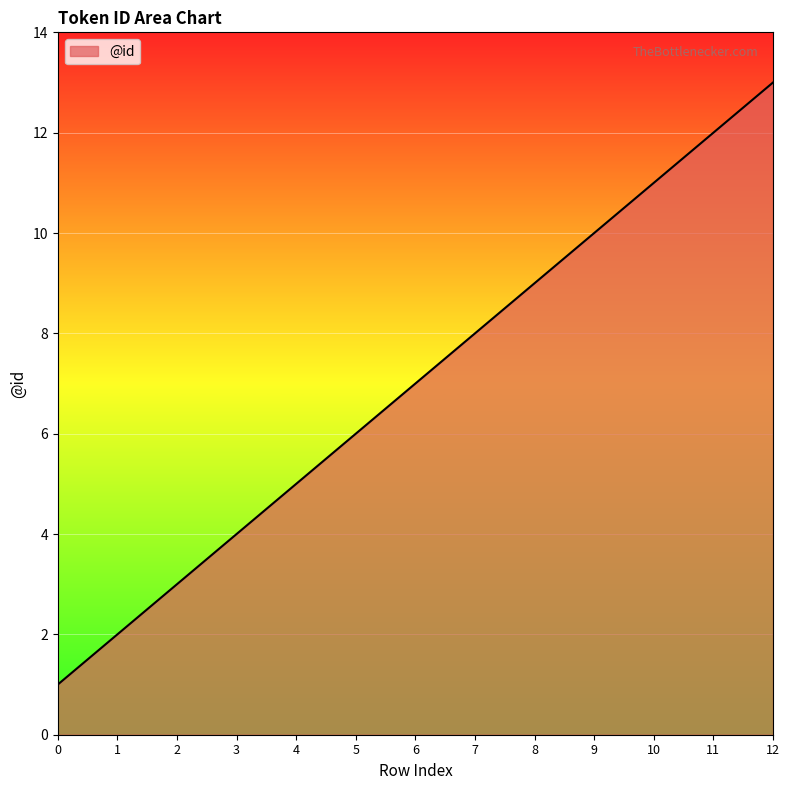

Rank the categories by value from lowest to highest.

0, 1, 2, 3, 4, 5, 6, 7, 8, 9, 10, 11, 12